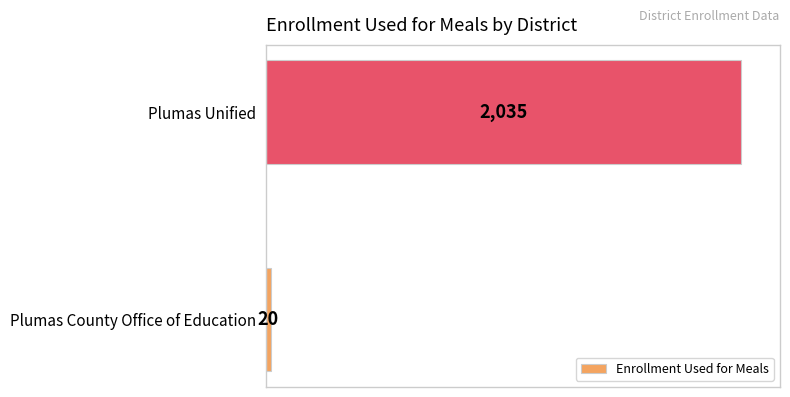

The chart shows a value of 20 at Plumas County Office of Education. True or false?

True